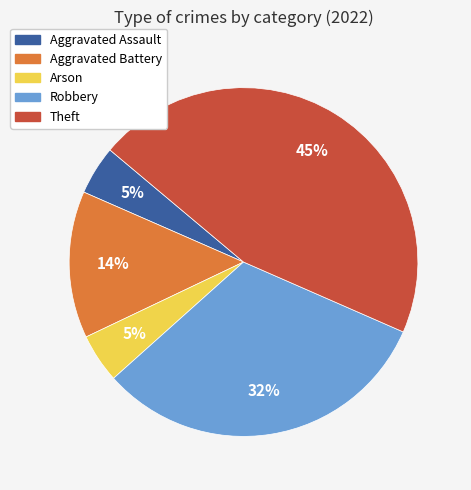

To the nearest percent, what is the difference between the Robbery and Arson slice percentages?

27%